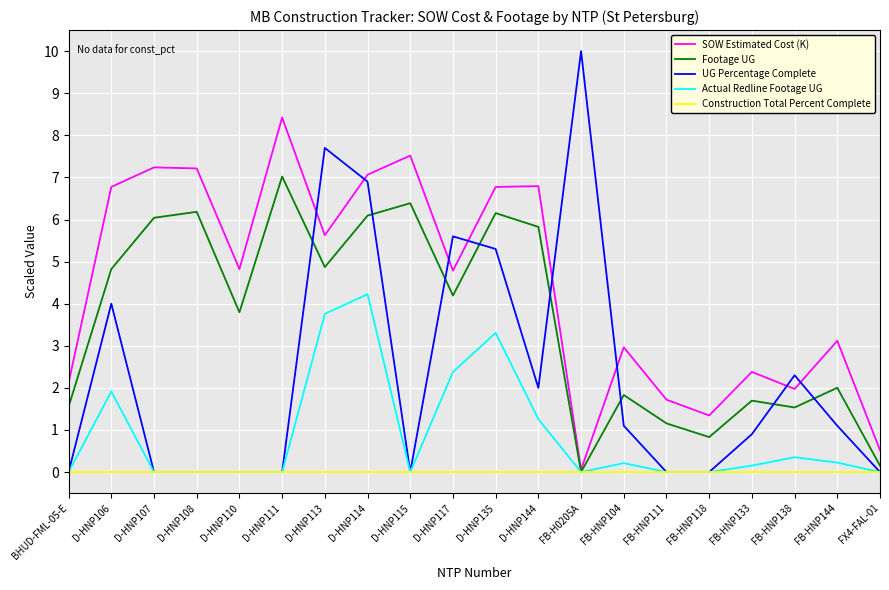

Which series has the widest spread of values?

UG Percentage Complete